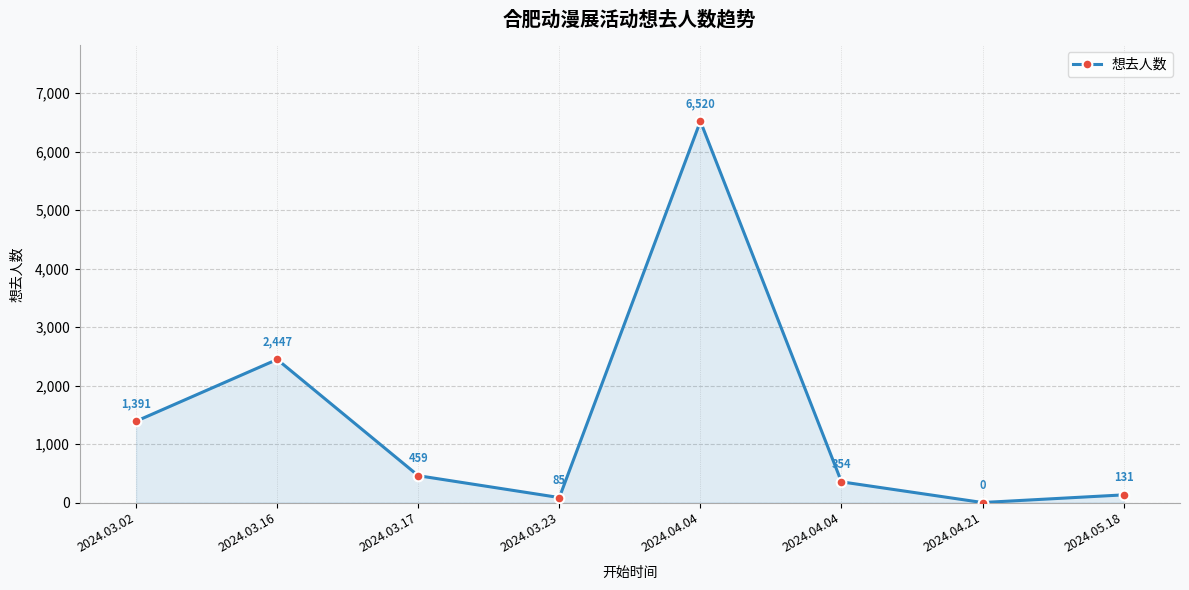

How many values are above zero?

7